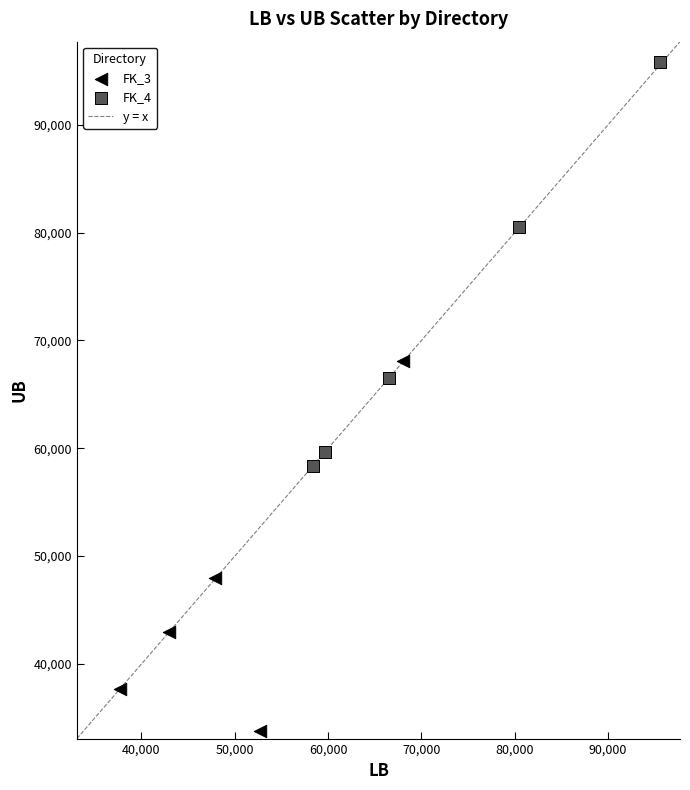

Which series reaches the minimum Y coordinate?

FK_3